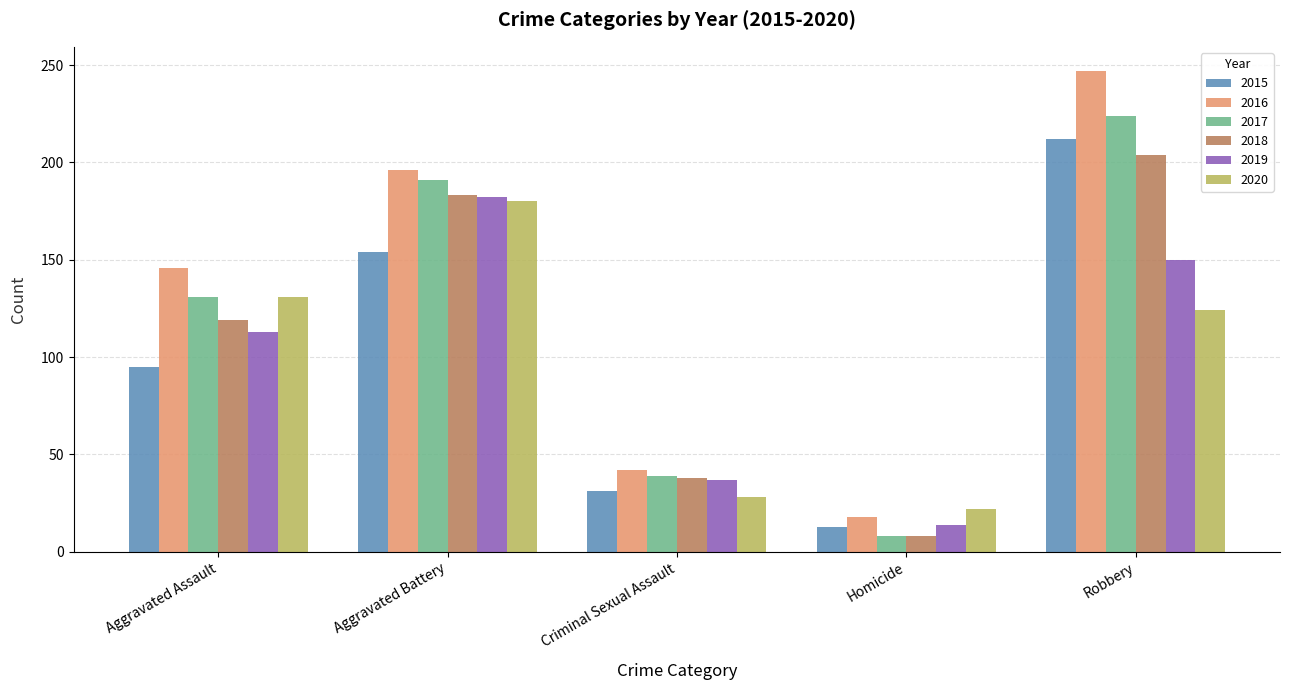

Where is 2019 nearest to the value 98?

Aggravated Assault